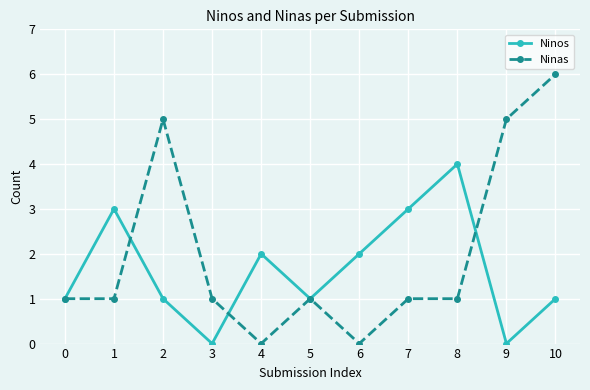

Count the number of categories in the chart.

11